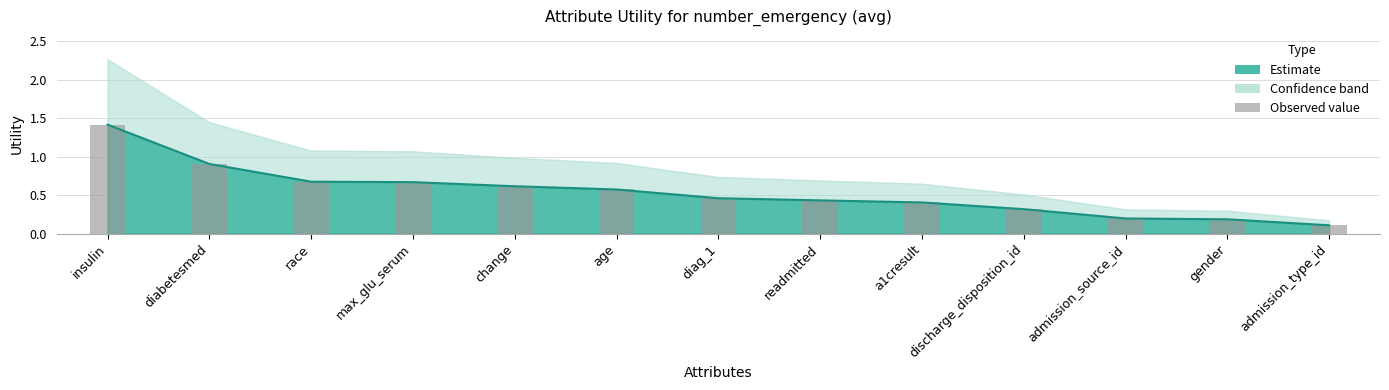

What is the value of the 1st bar from the left?

1.4